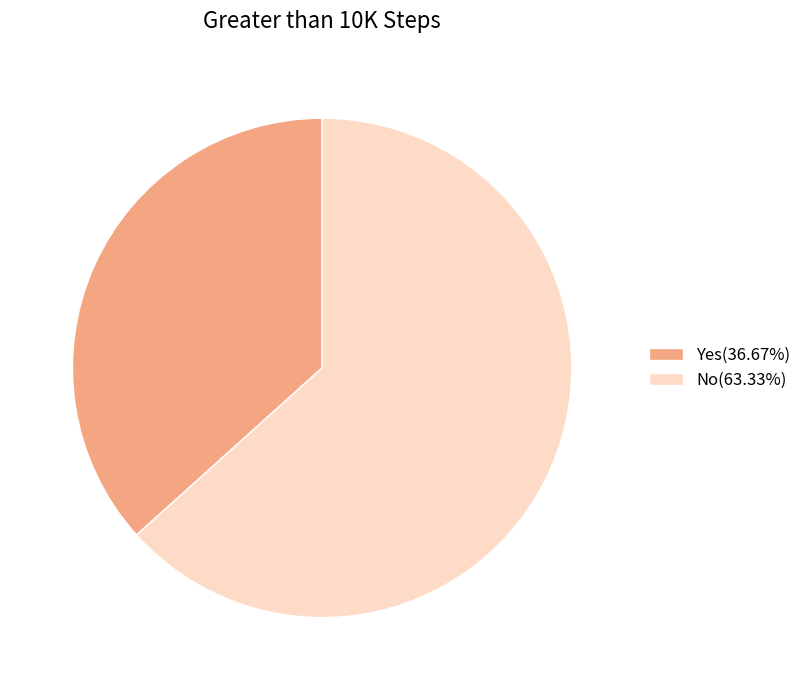

Combined, do No(63.33%) and Yes(36.67%) account for over 50%?

Yes